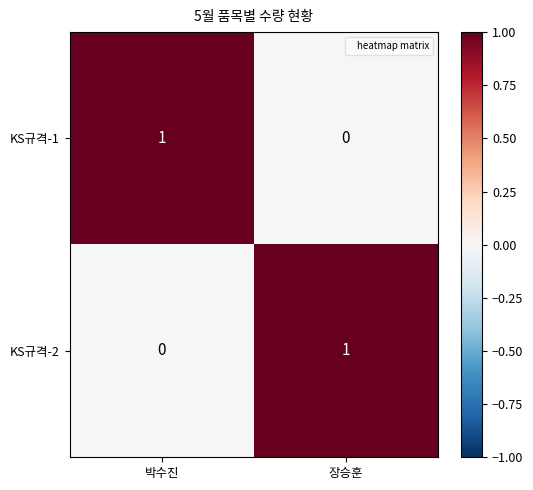

True or false: KS규격-1 has a value of 2 at 박수진.

False